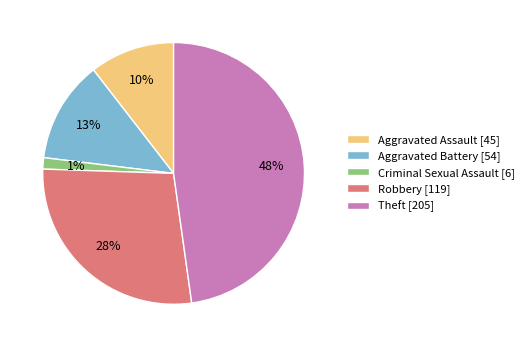

Between Aggravated Battery and Robbery, which is larger?

Robbery